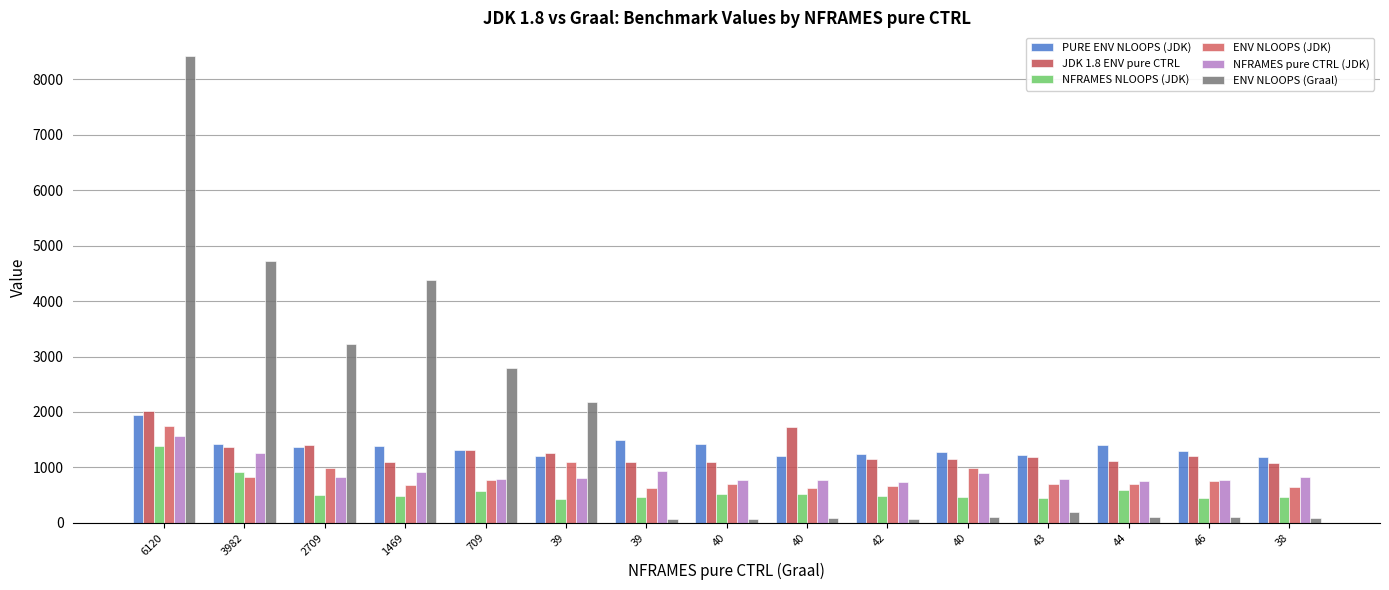

How many bars are there in total?

90